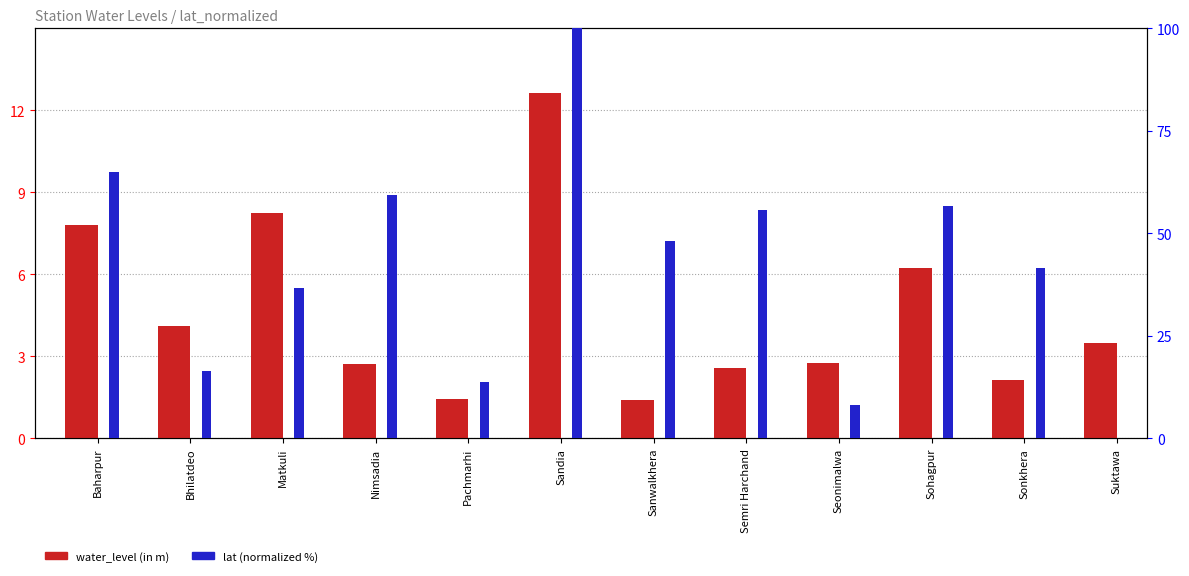

What is the sum of the lat (normalized %) values at Sonkhera and Sandia?

141.4